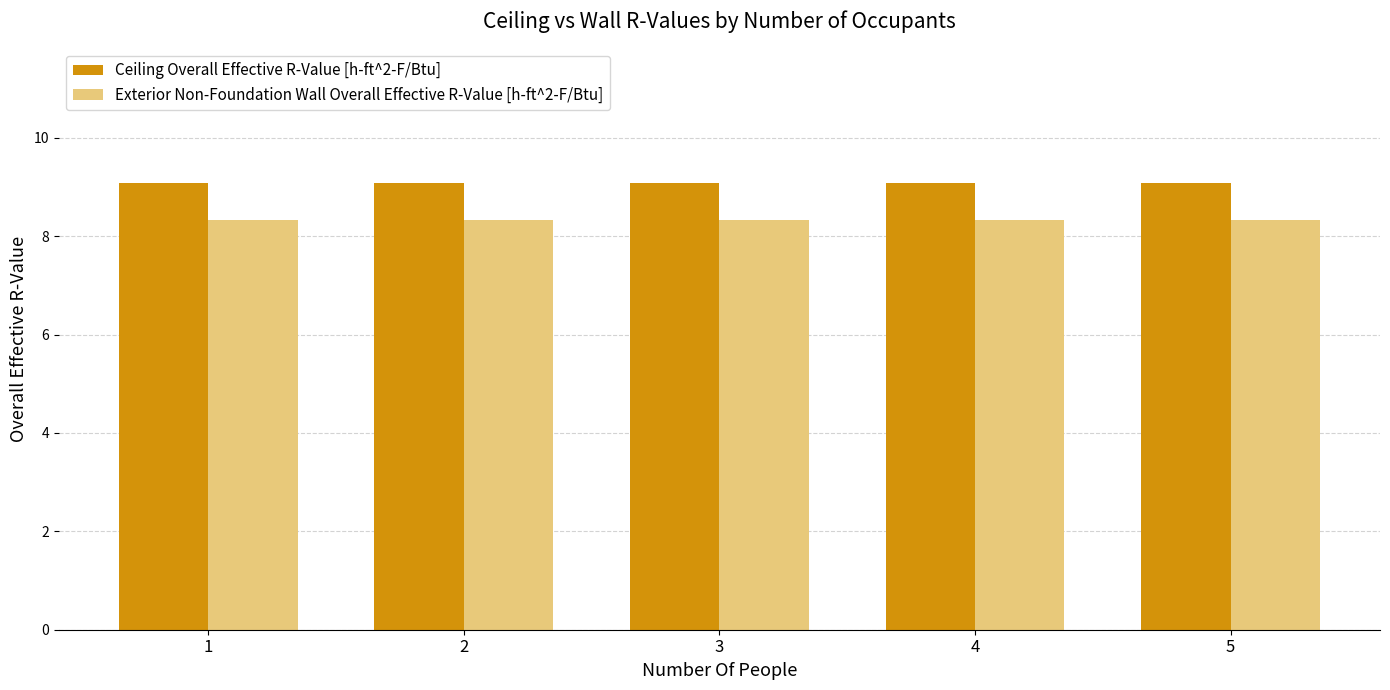

How many bars are there in each group?

2